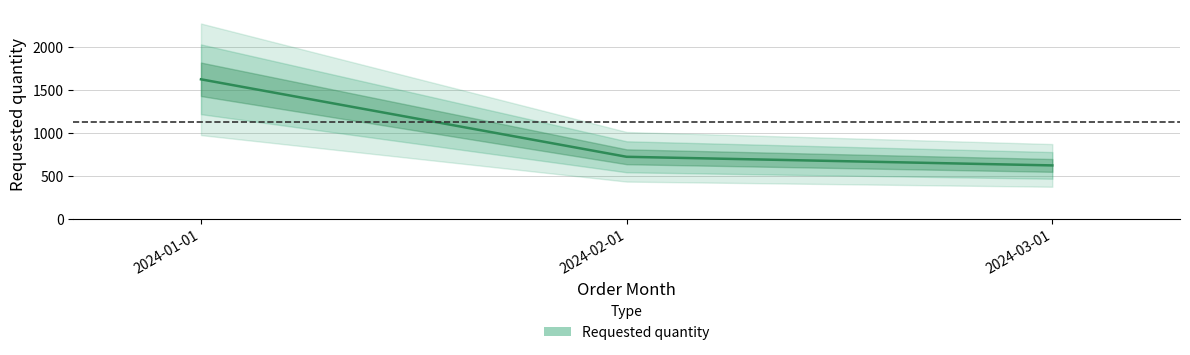

Count the number of values greater than 720.

1